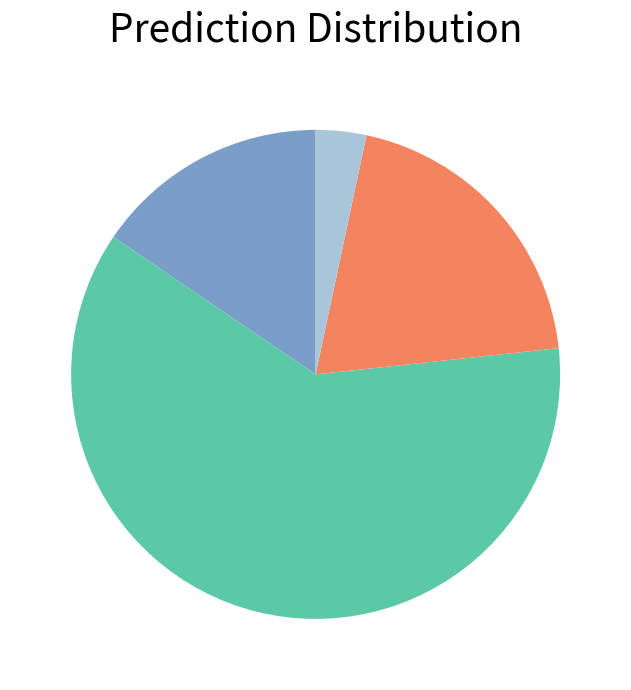

Does any single category account for the majority?

Yes